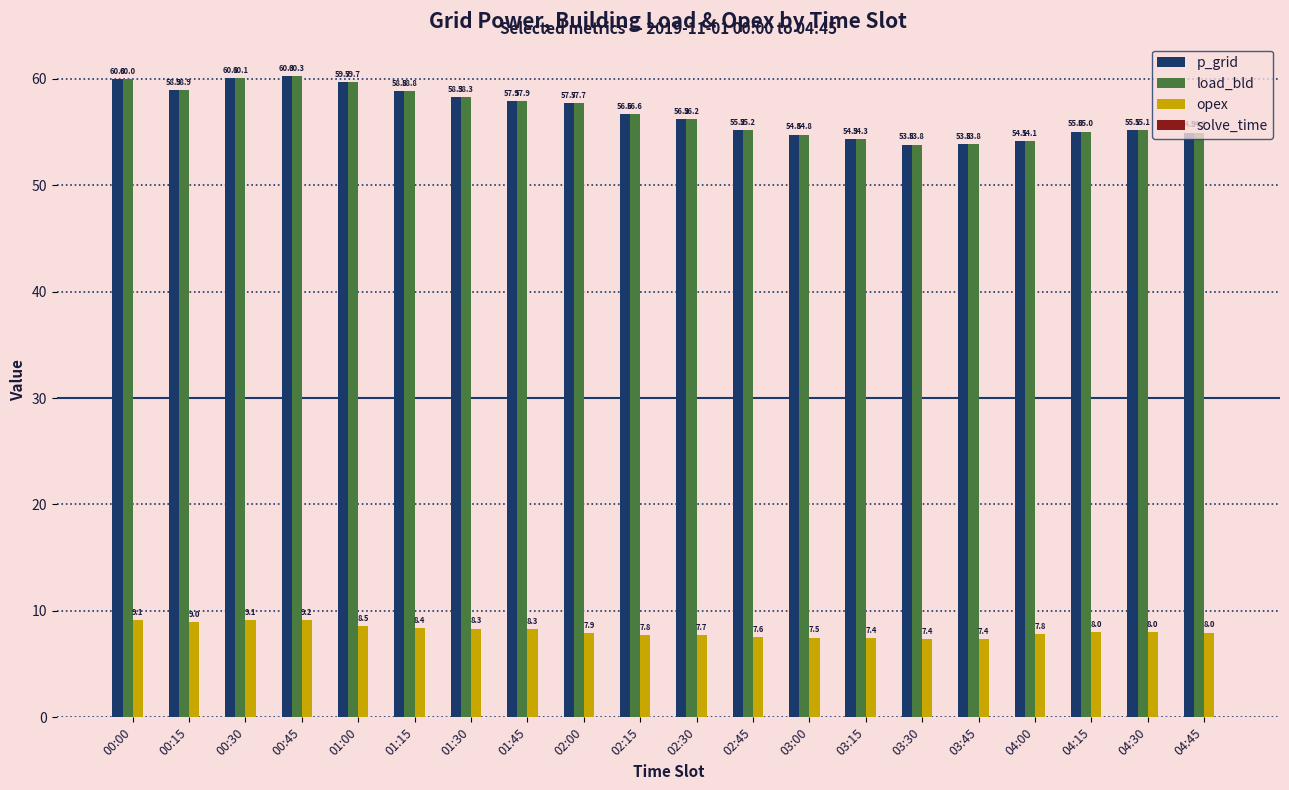

At which label does load_bld first exceed 56?

00:00